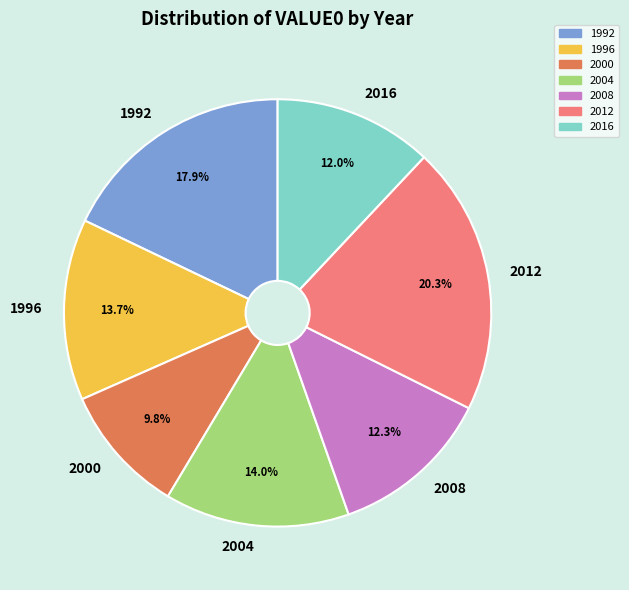

How many slices are in this pie chart?

7